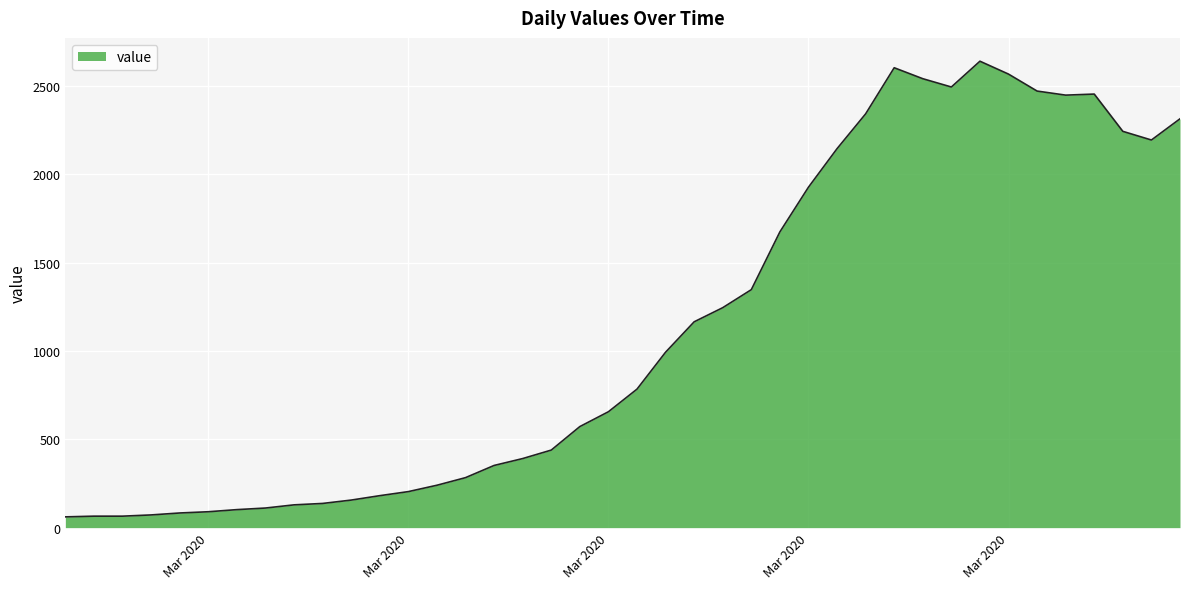

What is the greatest value displayed?

2640